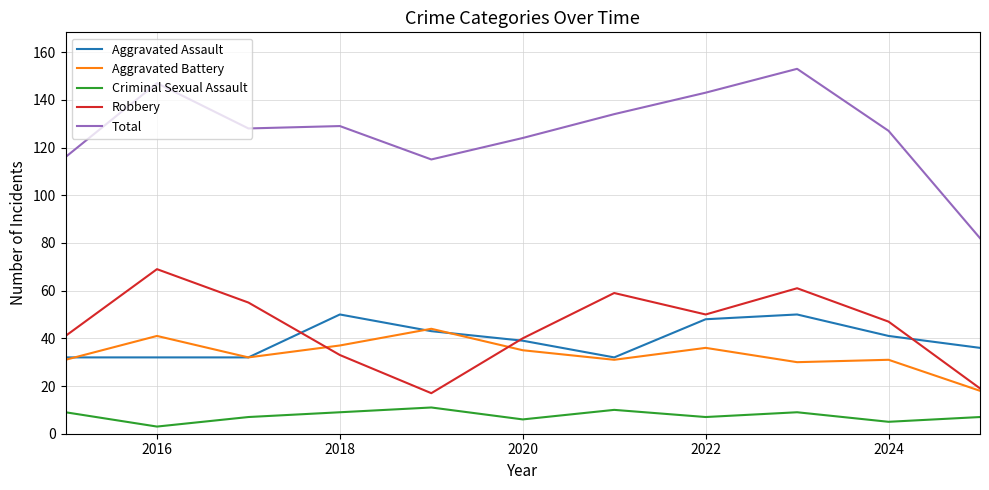

List the series in order of their peak value, highest first.

Total, Robbery, Aggravated Assault, Aggravated Battery, Criminal Sexual Assault